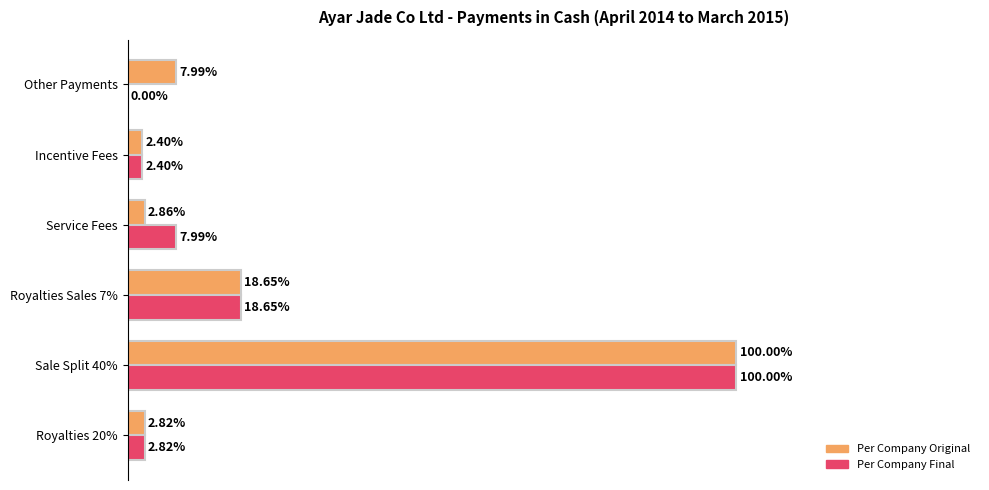

Is the value of Per Company Original at Service Fees greater than the value of Per Company Final at Other Payments?

Yes